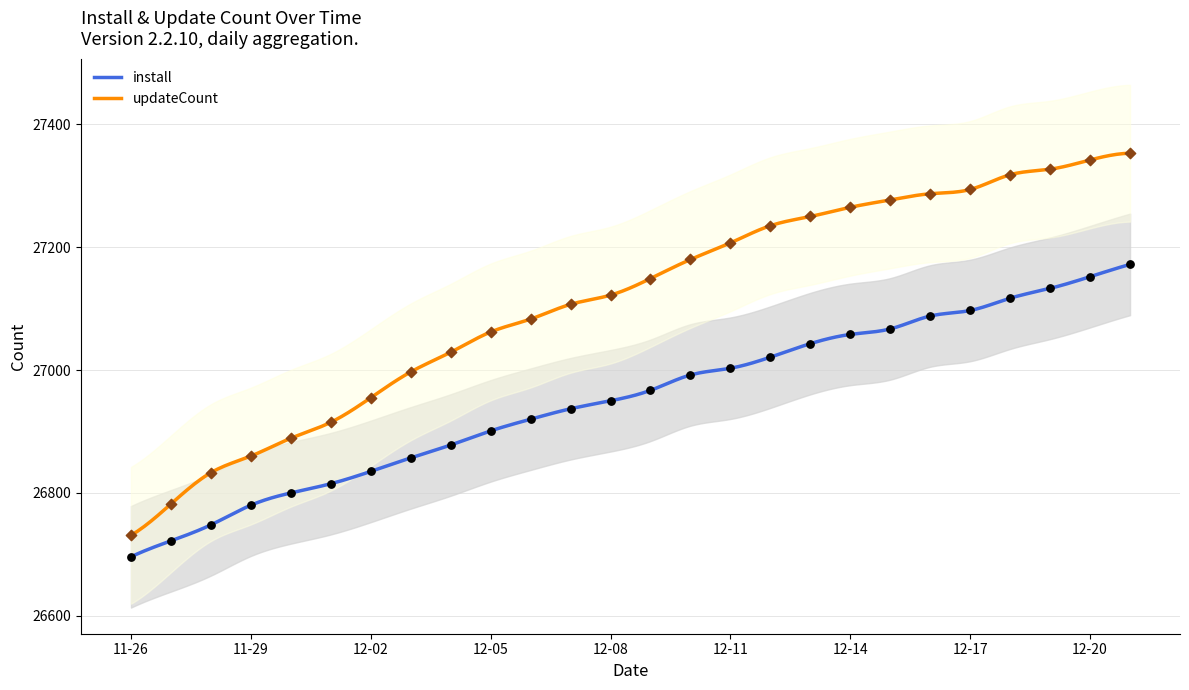

What are all the series names shown in the legend?

install, updateCount